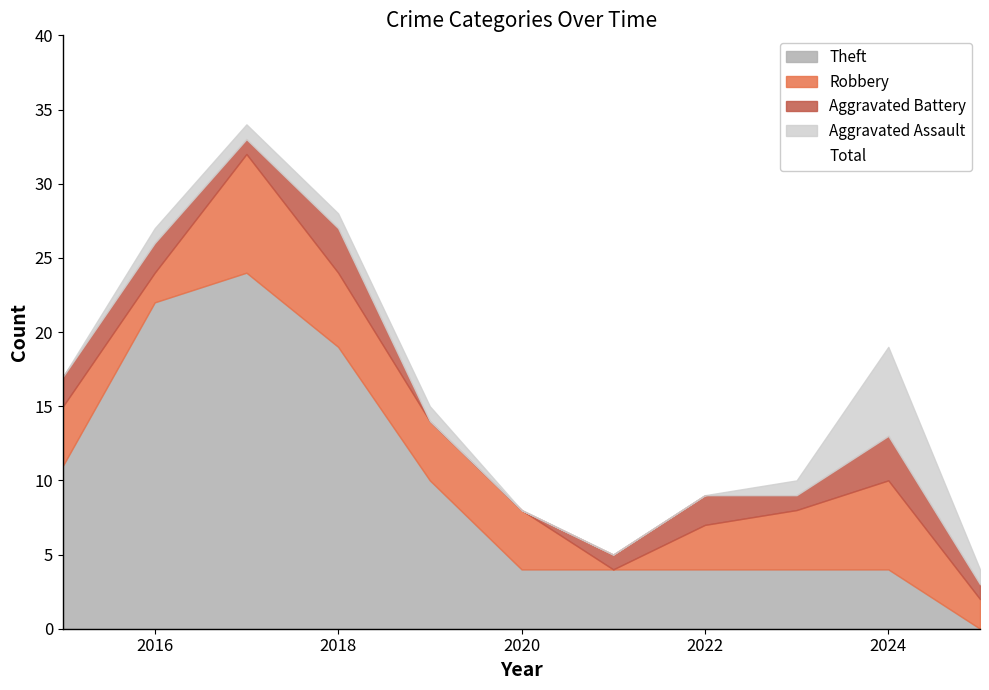

What is the sum of all Robbery values?

42